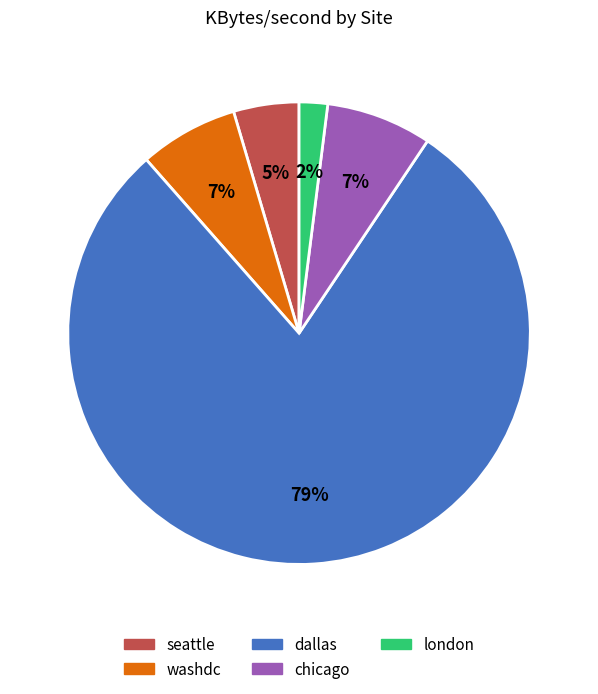

Which category has the smallest portion of the pie?

london